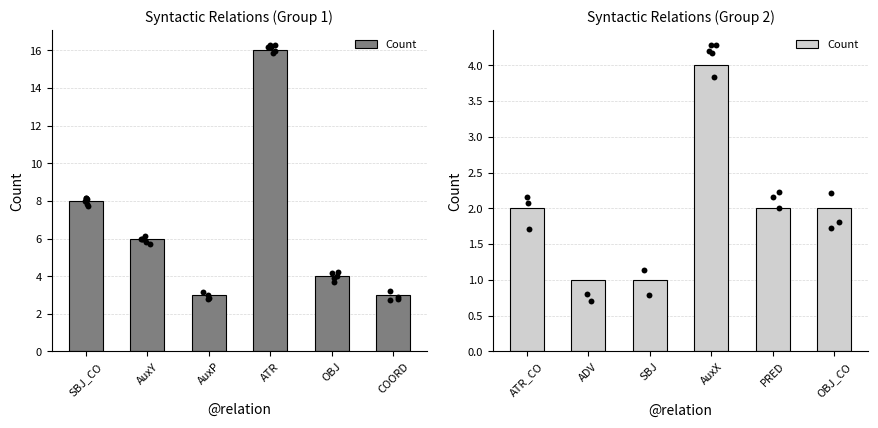

Between AuxP and SBJ_CO, which is larger?

SBJ_CO